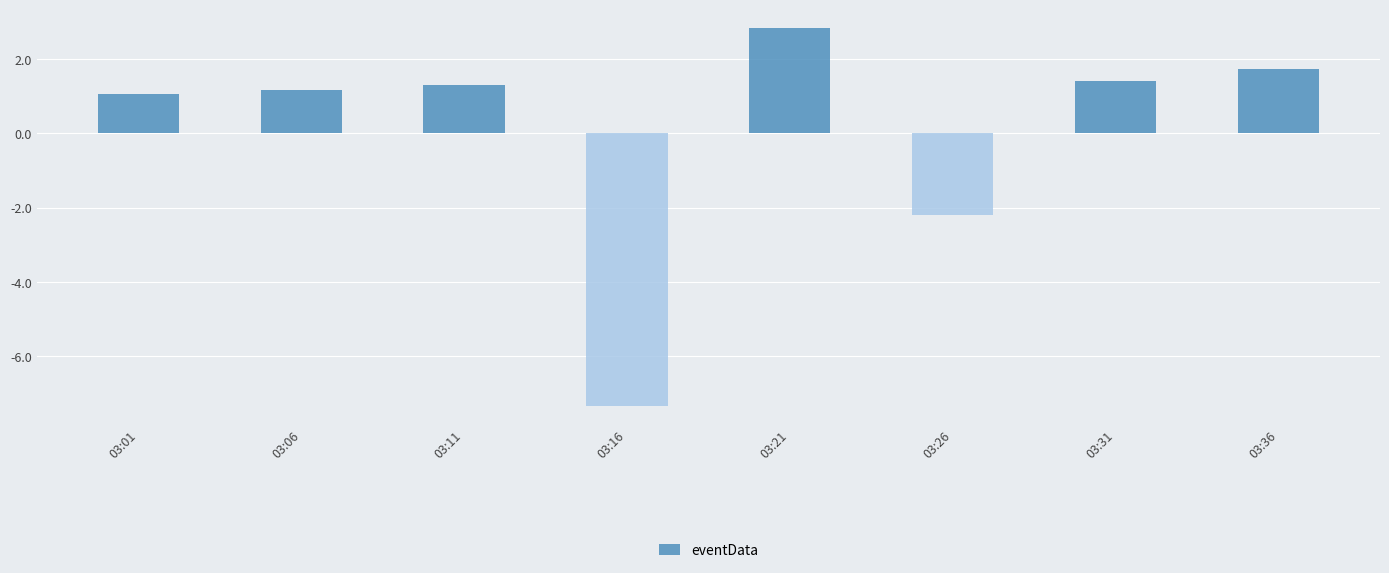

Rank the categories by value from highest to lowest.

03:21, 03:36, 03:31, 03:11, 03:06, 03:01, 03:26, 03:16